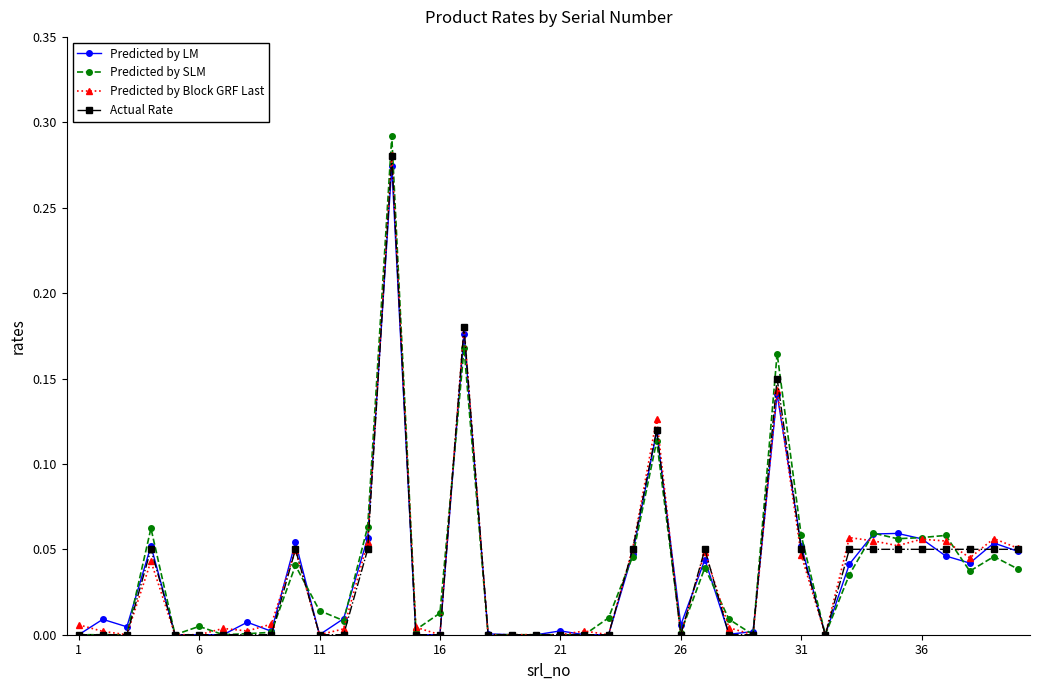

Which series has the largest range (max minus min)?

Predicted by SLM